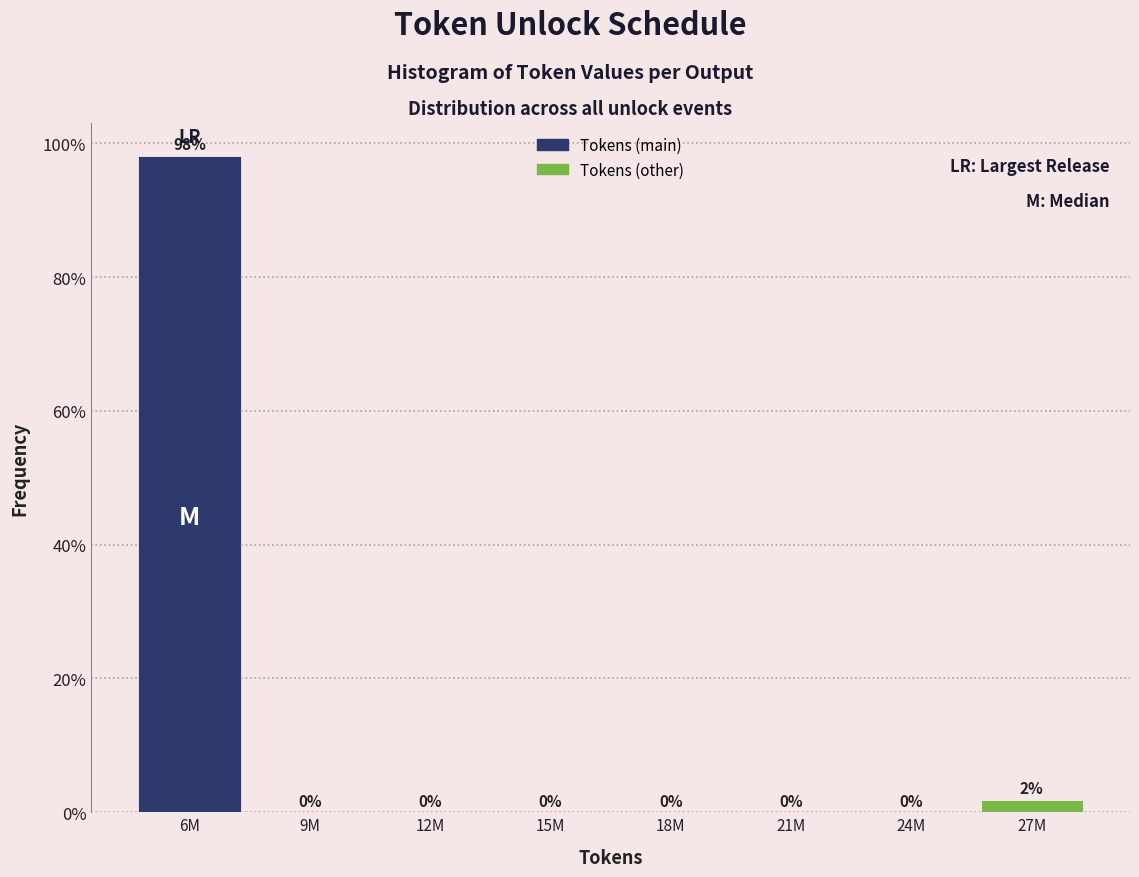

True or false: the data shows 43.5 at 24M.

False